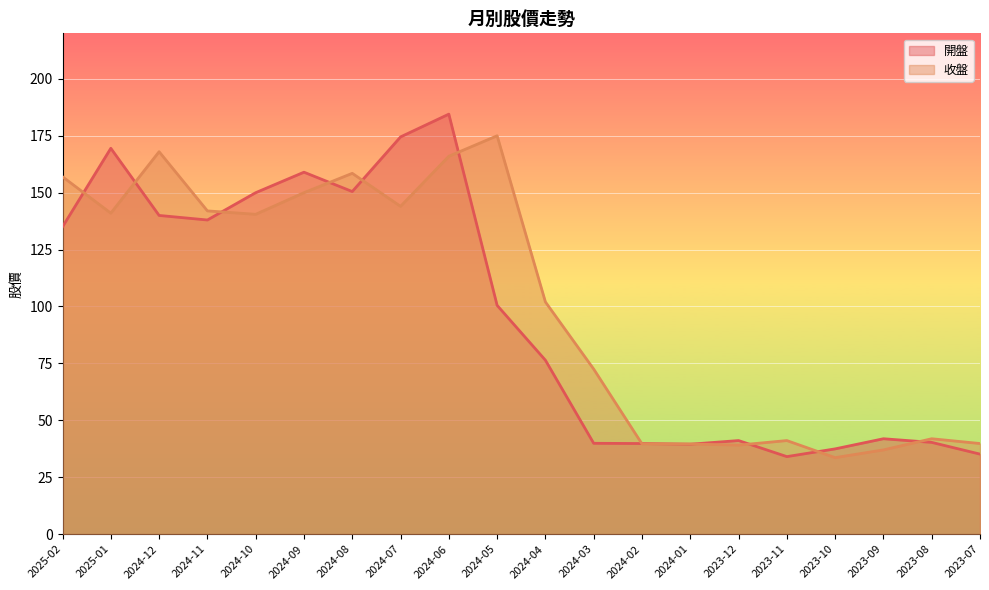

Is the value of 開盤 at 2023-07 greater than the value of 收盤 at 2024-06?

No